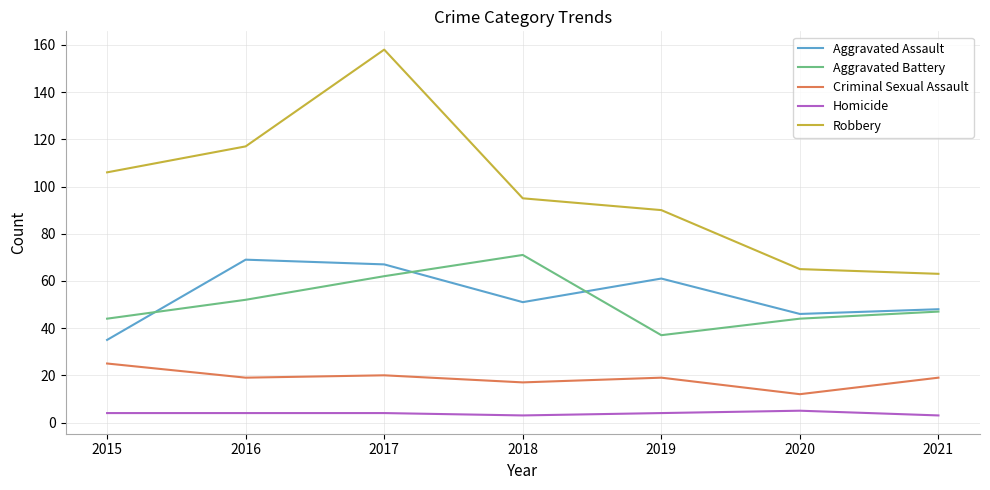

Rank the series at 2018 from highest to lowest value.

Robbery, Aggravated Battery, Aggravated Assault, Criminal Sexual Assault, Homicide